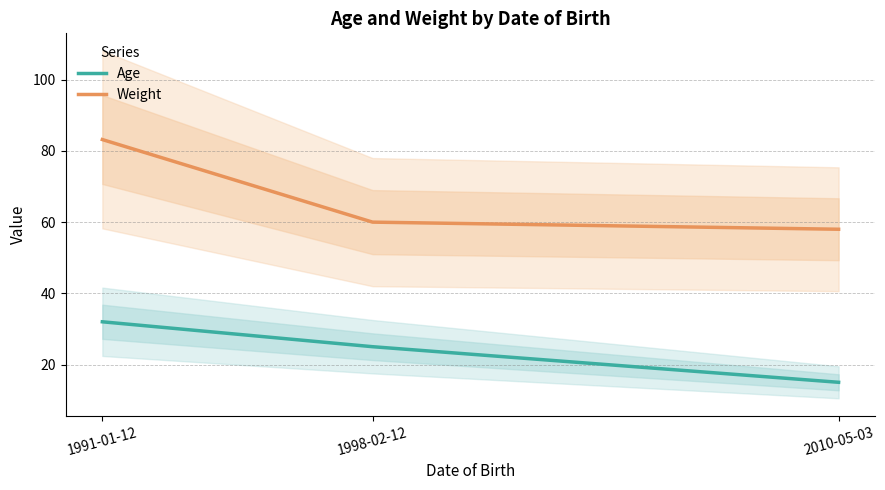

Rank the series at 2010-05-03 from lowest to highest value.

Age, Weight